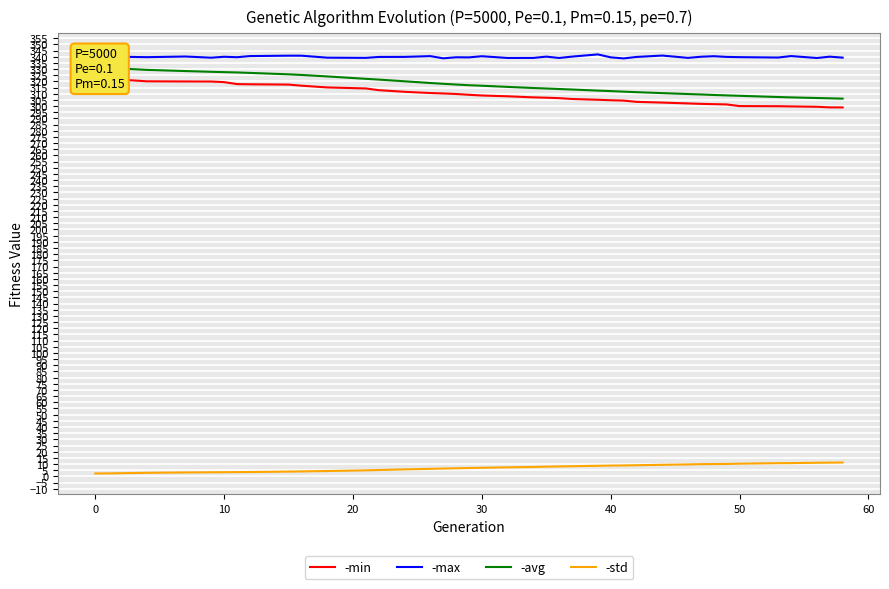

Does the chart display data point markers on the line(s)?

No